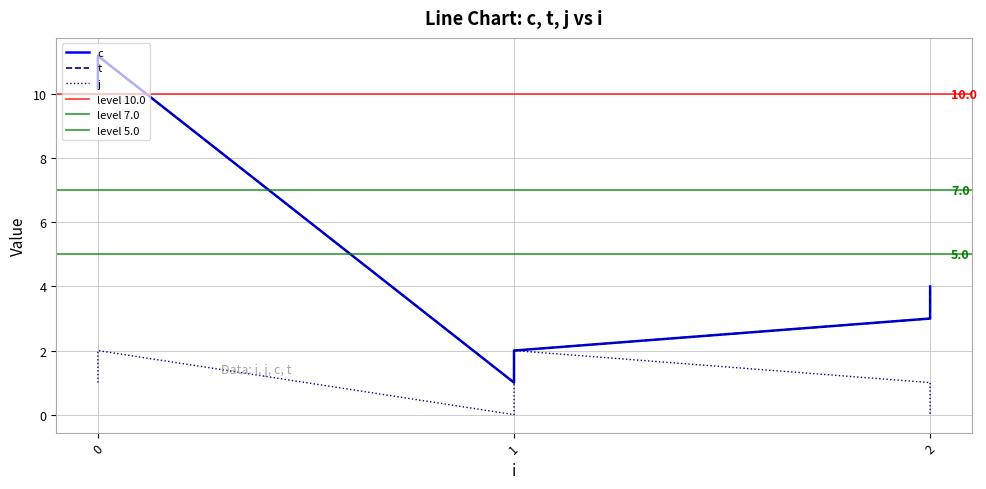

What is the value of the t point at the 1st from the left?

10.2